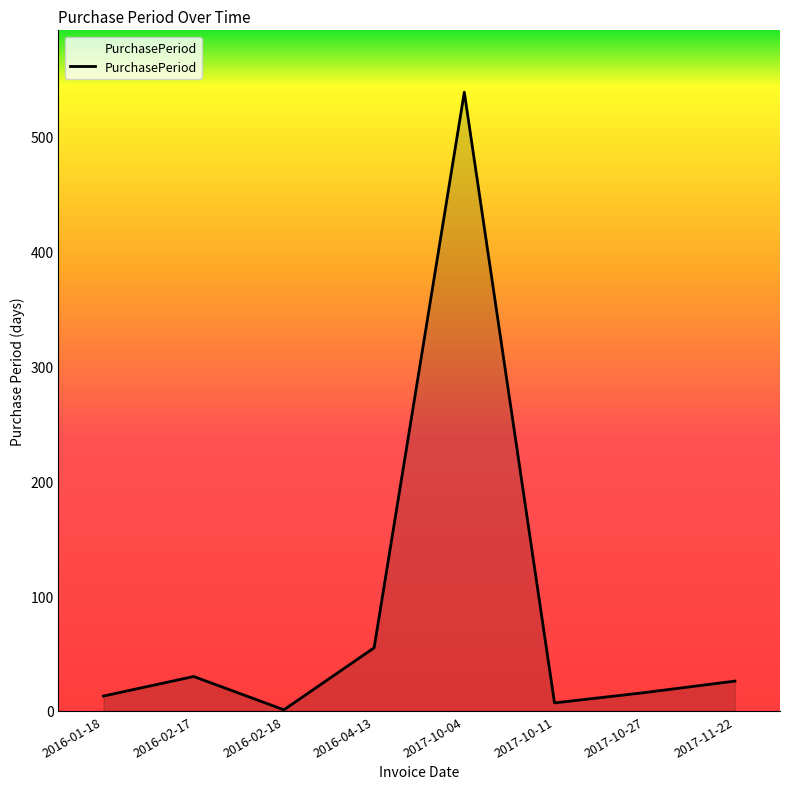

Is it true that the value at 2017-10-04 is 539?

True